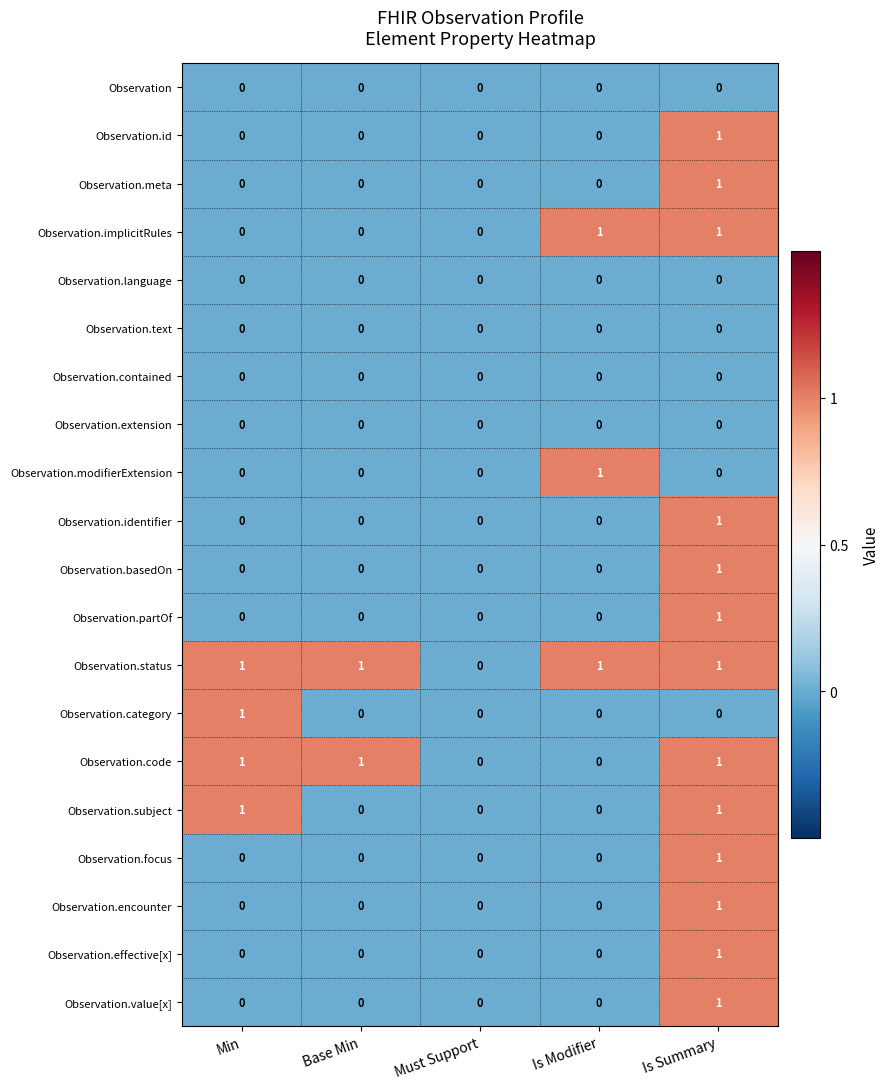

How many data points in Observation.code are less than 1?

2